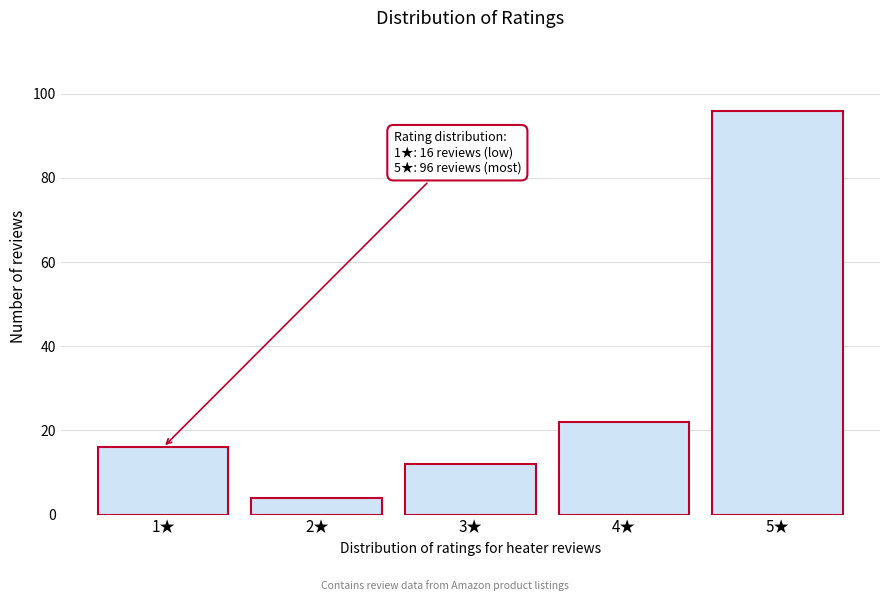

Reading left to right, transcribe all the data shown in this chart.

1★=16	2★=4	3★=12	4★=22	5★=96